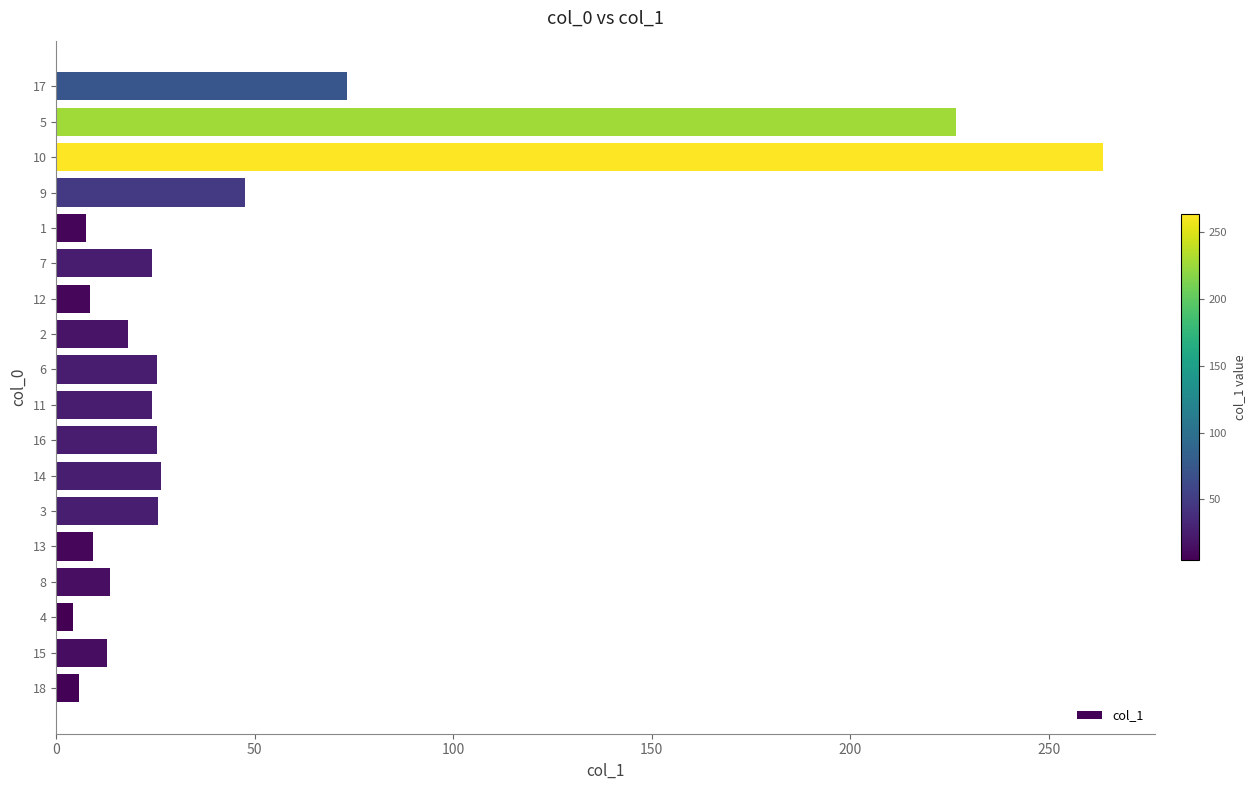

Count the number of data series in this chart.

1